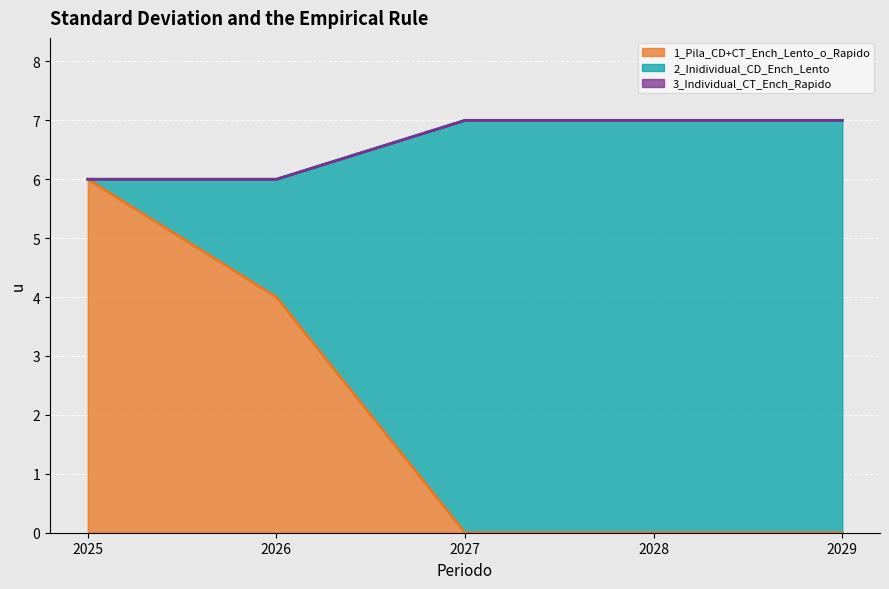

At how many categories does at least one series exceed 4?

4